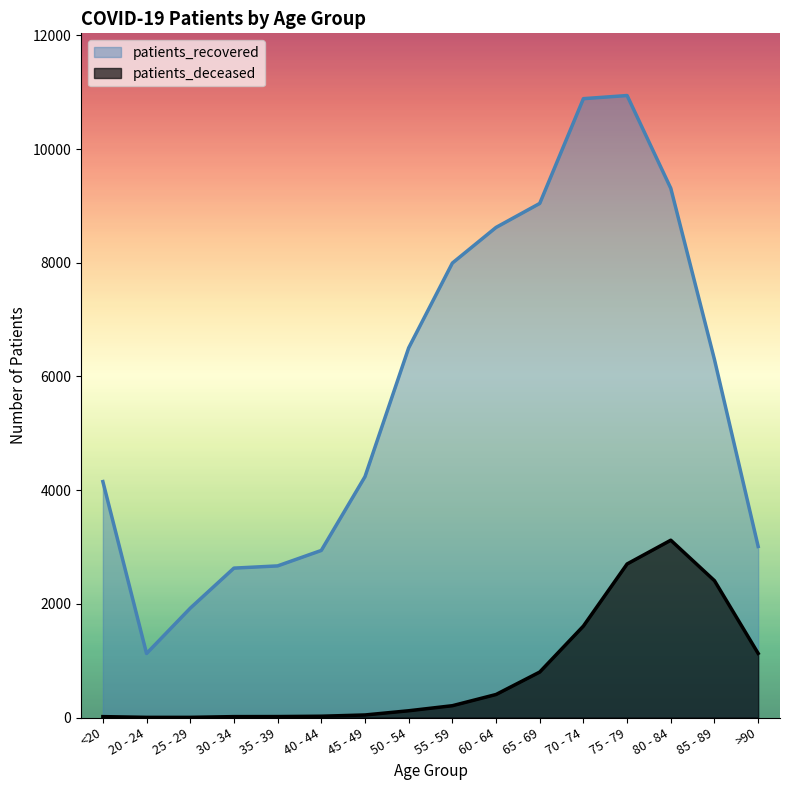

At >90, list the series in order from largest to smallest.

patients_recovered, patients_deceased